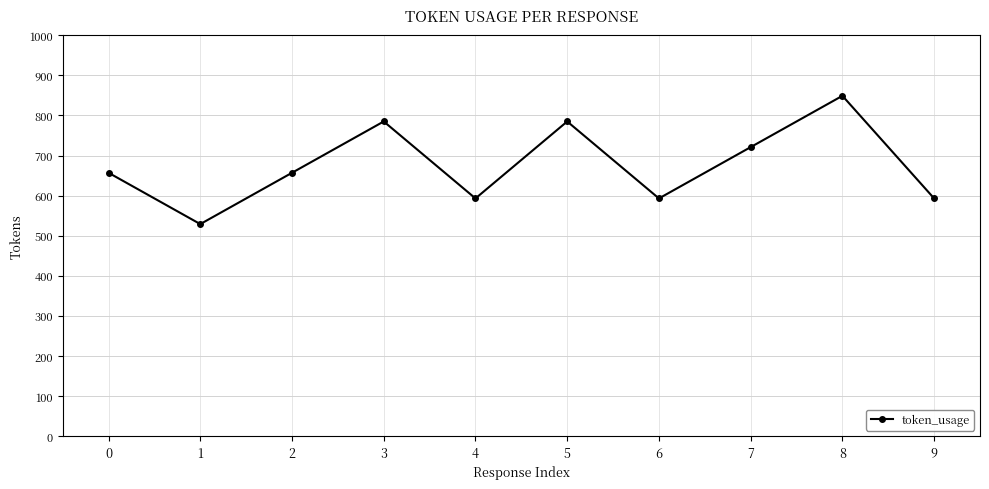

What is the sum of the values at 4 and 8?

1442